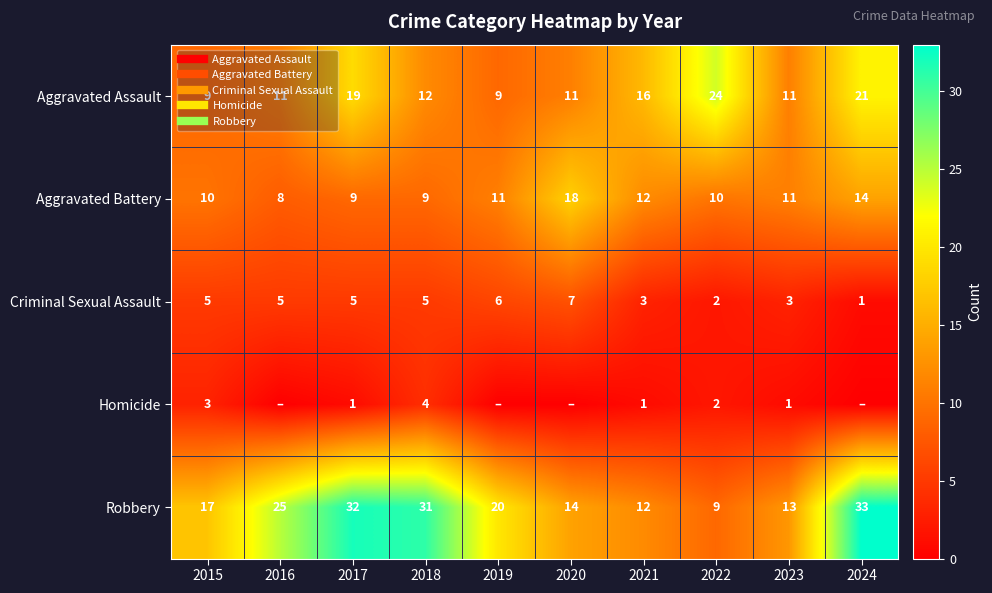

Which label corresponds to the smallest value in the chart?

2016